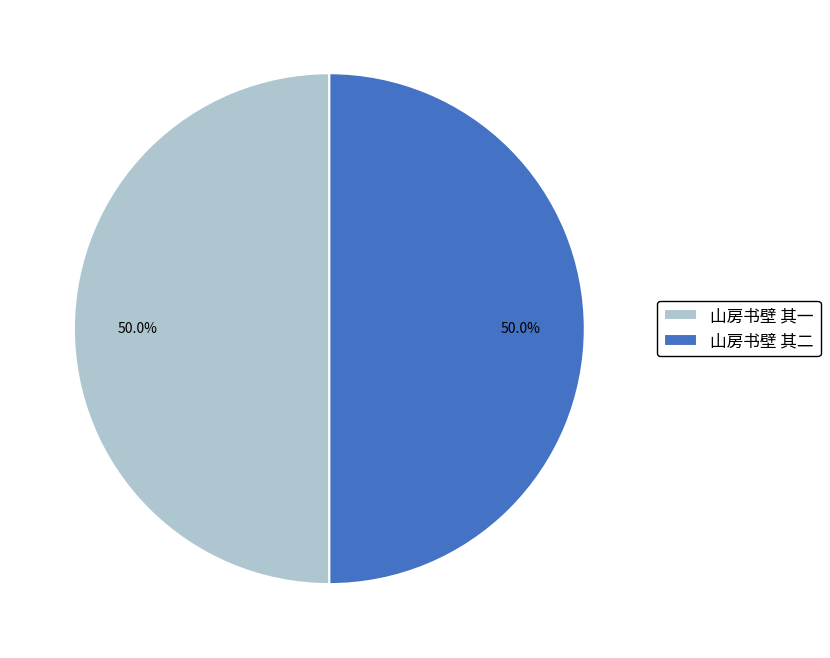

Approximately how many times larger is the value at 山房书壁 其二 compared to 山房书壁 其一?

1.0